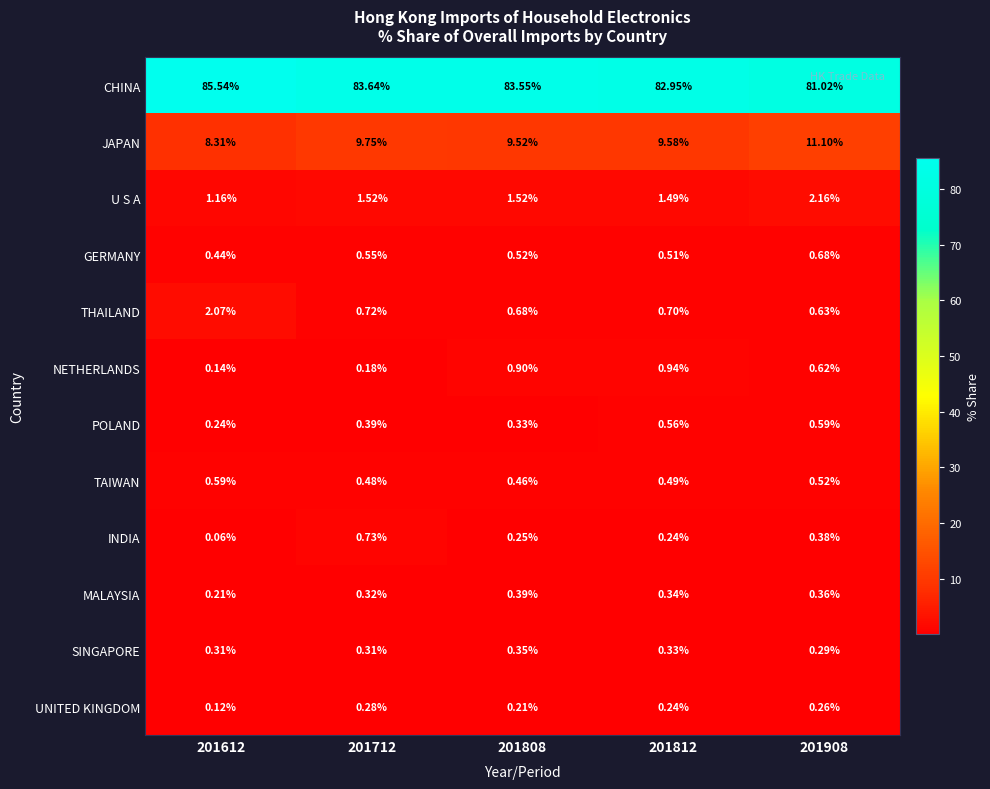

Between 201712 and 201812, which series saw the biggest shift?

NETHERLANDS